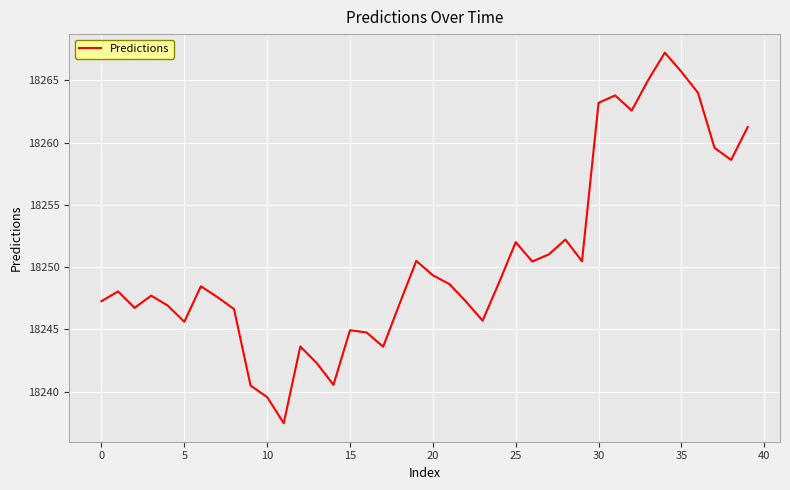

What is the greatest value displayed?

18267.2